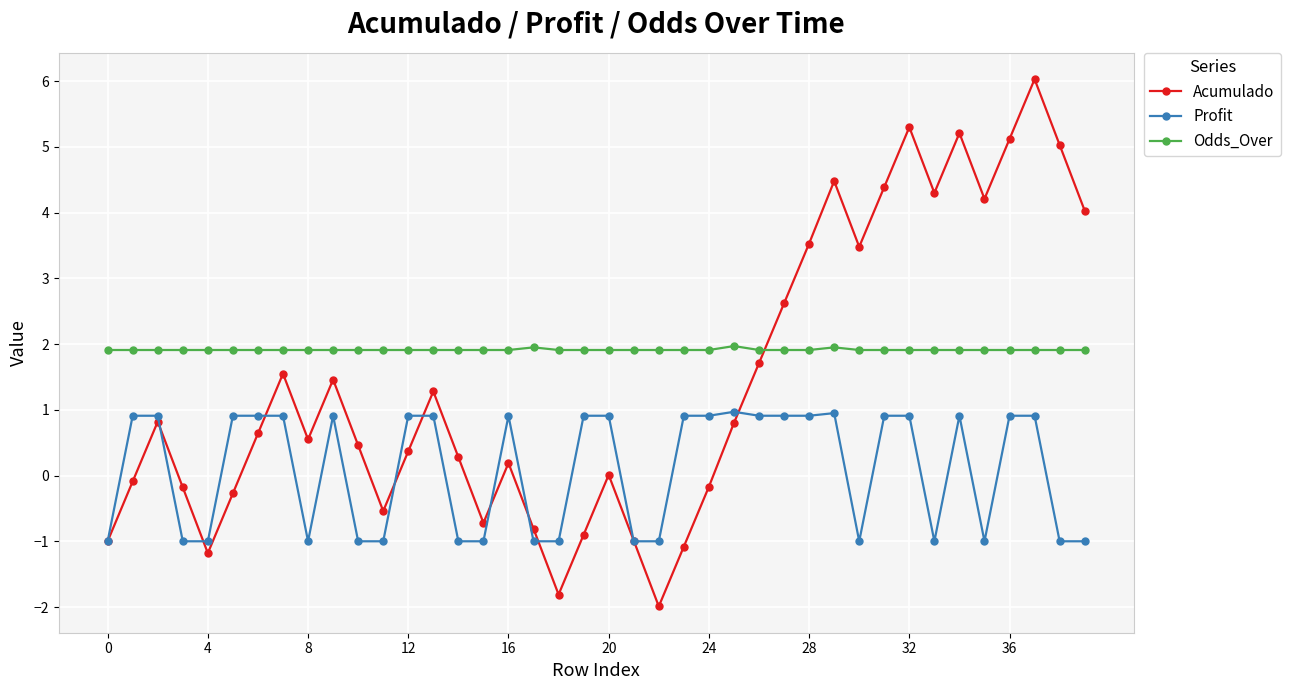

What are all the series names shown in the legend?

Acumulado, Profit, Odds_Over